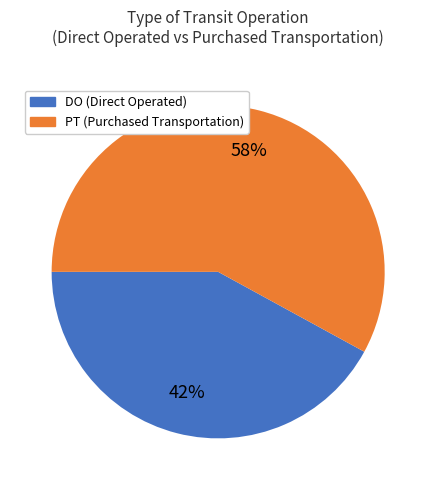

Is there a majority slice in this chart?

Yes